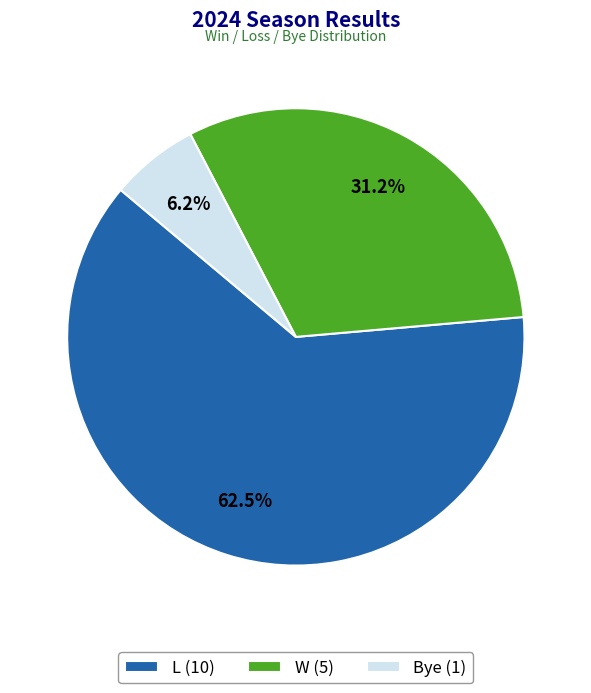

How many slices are in this pie chart?

3